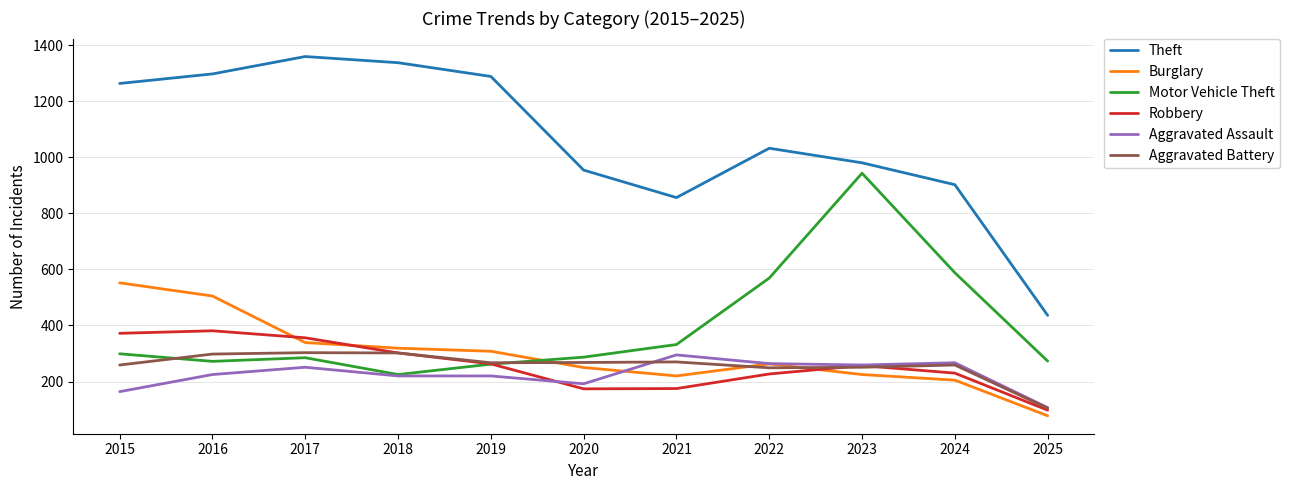

What is the spread (max minus min) of values at 2023?

755